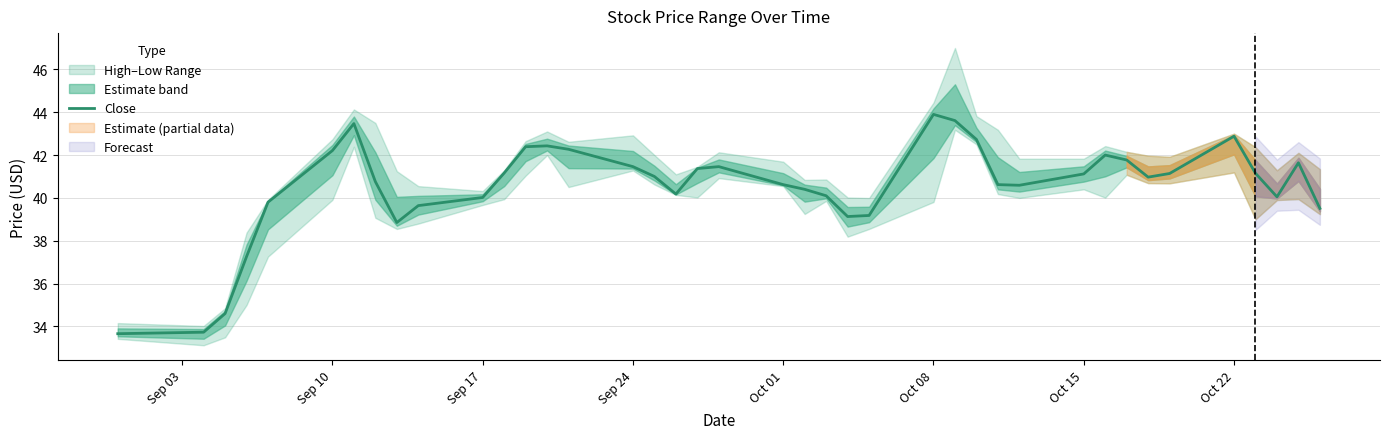

Is it true that Close equals 41.5 at Sep 24?

True